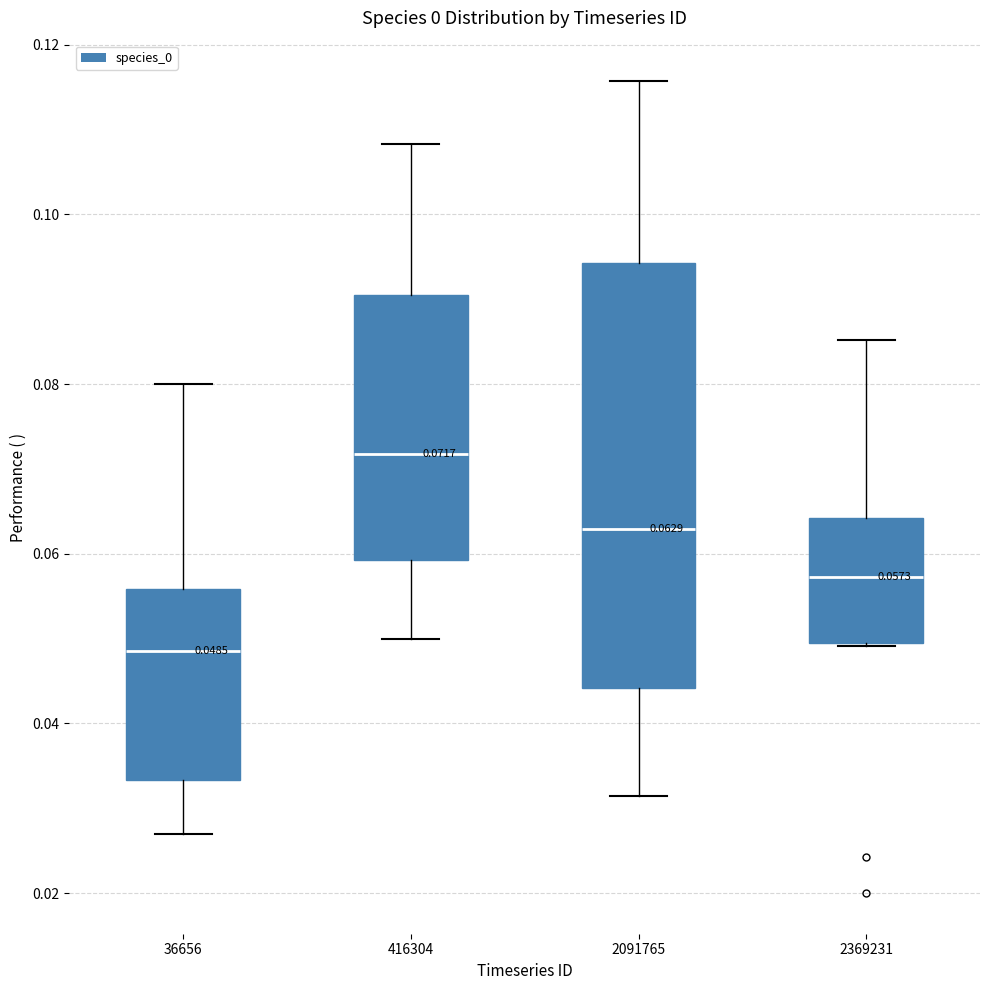

Which box is the tallest, from its lower edge to its upper edge?

2091765